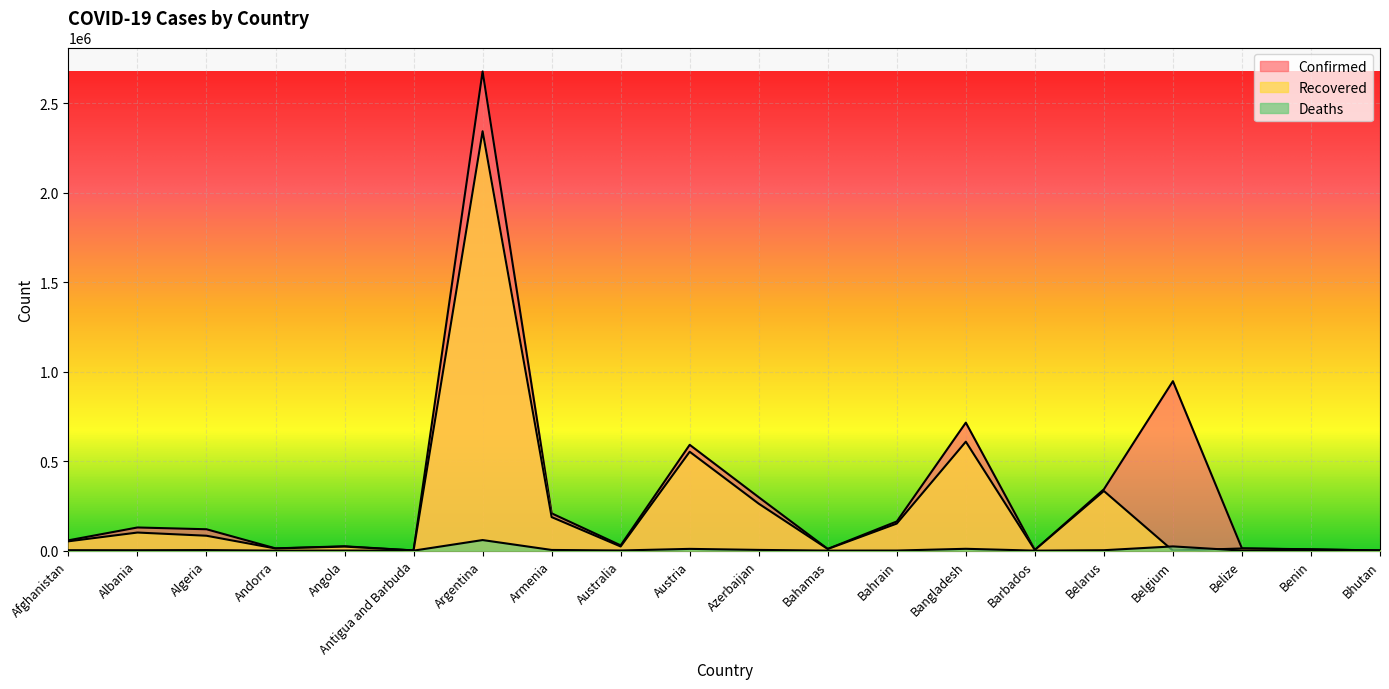

True or false: Recovered and Confirmed cross at least once.

False